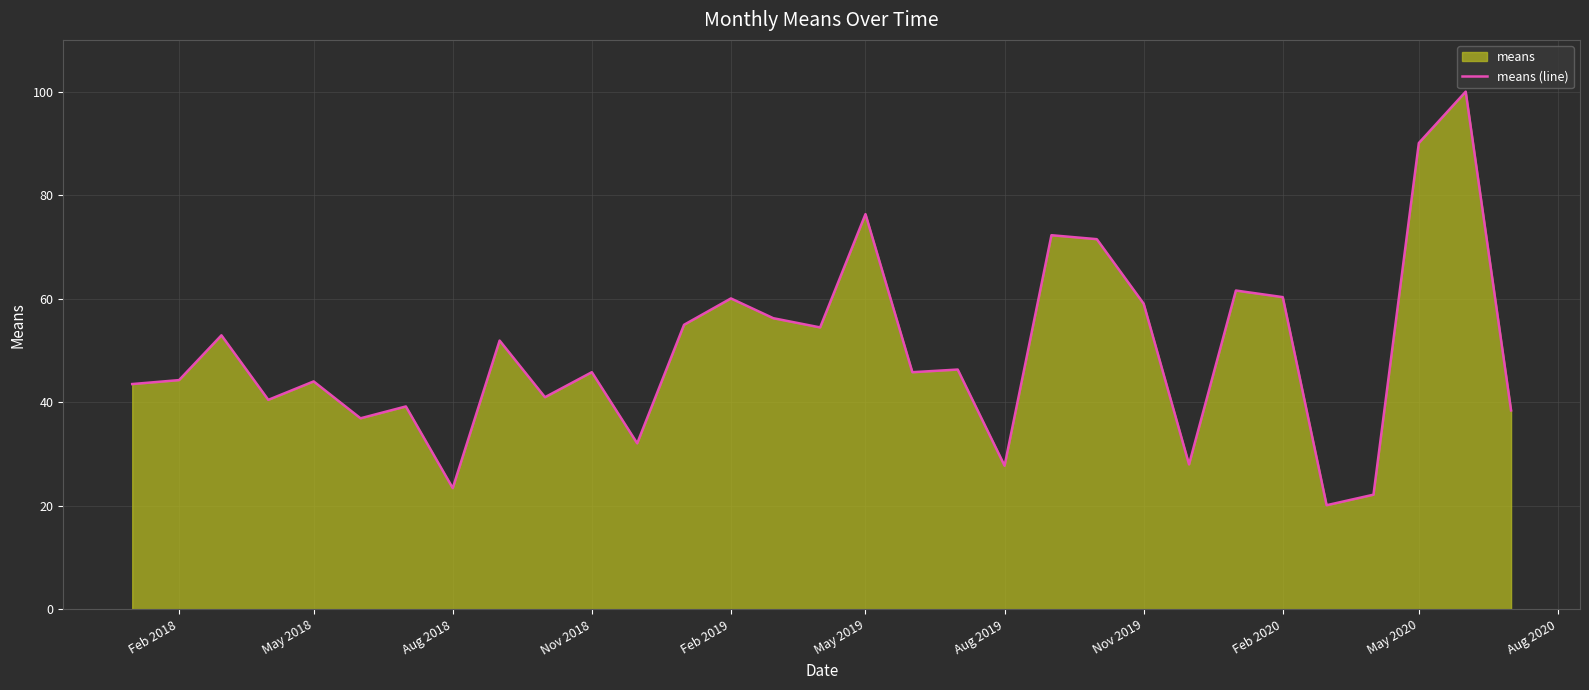

What is the value of the 4th point from the left?

40.5